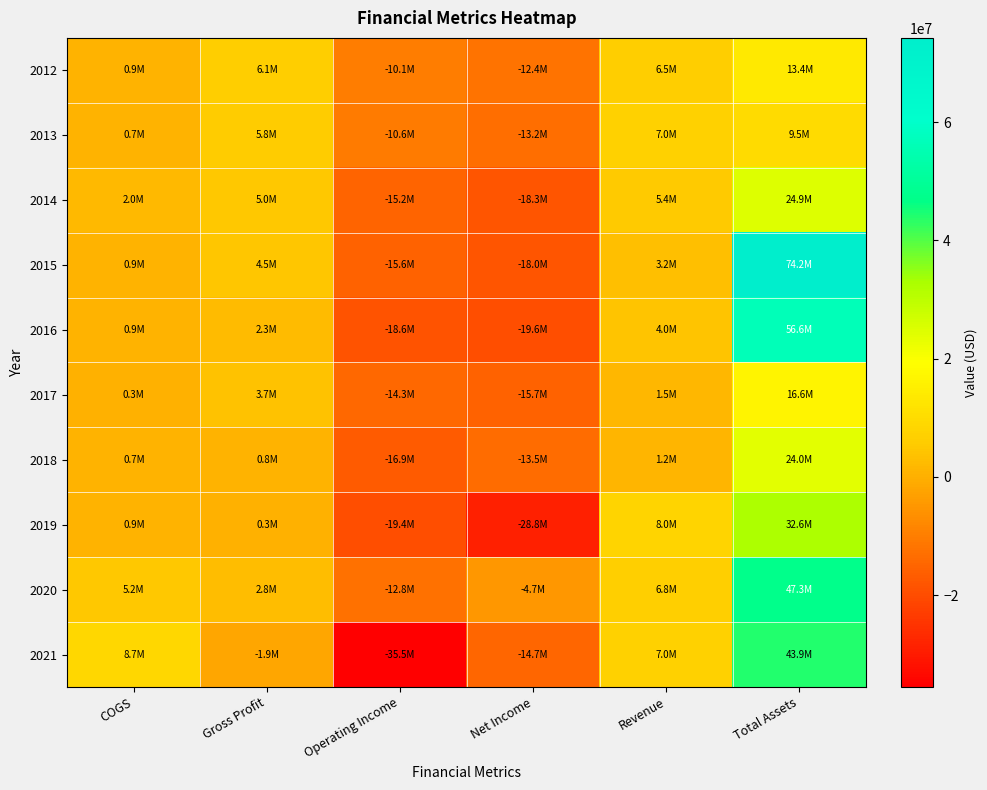

Reading left to right, what are all the values shown in this chart?

2012: COGS=909000	Gross Profit=6101000	Operating Income=-10130000	Net Income=-12370000	Revenue=6478000	Total Assets=13359000
2013: COGS=673000	Gross Profit=5805000	Operating Income=-10566000	Net Income=-13195000	Revenue=6982000	Total Assets=9542000
2014: COGS=1997000	Gross Profit=4985000	Operating Income=-15153000	Net Income=-18339000	Revenue=5414000	Total Assets=24889000
2015: COGS=892000	Gross Profit=4522000	Operating Income=-15563000	Net Income=-17956000	Revenue=3188000	Total Assets=74242000
2016: COGS=895000	Gross Profit=2293000	Operating Income=-18620000	Net Income=-19624000	Revenue=4026000	Total Assets=56574000
2017: COGS=283000	Gross Profit=3743000	Operating Income=-14315000	Net Income=-15707000	Revenue=1464000	Total Assets=16570000
2018: COGS=661000	Gross Profit=803000	Operating Income=-16870000	Net Income=-13480000	Revenue=1169000	Total Assets=24024000
2019: COGS=885000	Gross Profit=284000	Operating Income=-19381000	Net Income=-28805000	Revenue=8034000	Total Assets=32574000
2020: COGS=5199000	Gross Profit=2835000	Operating Income=-12778000	Net Income=-4655000	Revenue=6780000	Total Assets=47348000
2021: COGS=8708000	Gross Profit=-1928000	Operating Income=-35526000	Net Income=-14660000	Revenue=7010000	Total Assets=43918000